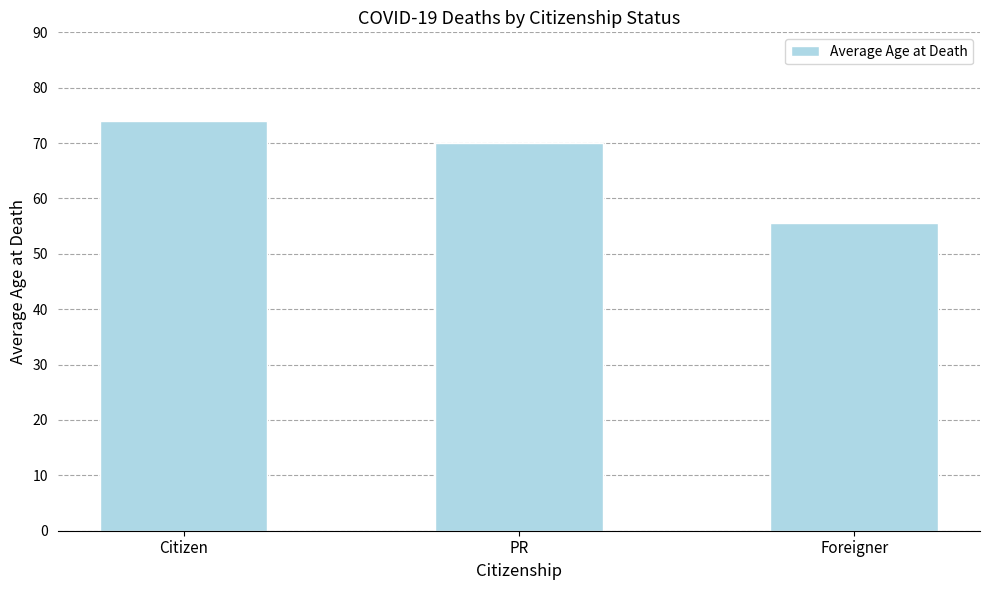

What is the minimum value shown in the chart?

55.6